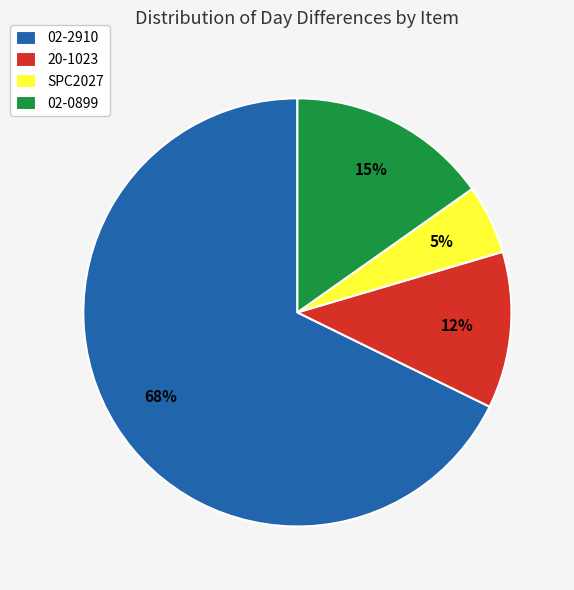

What is the majority slice?

02-2910